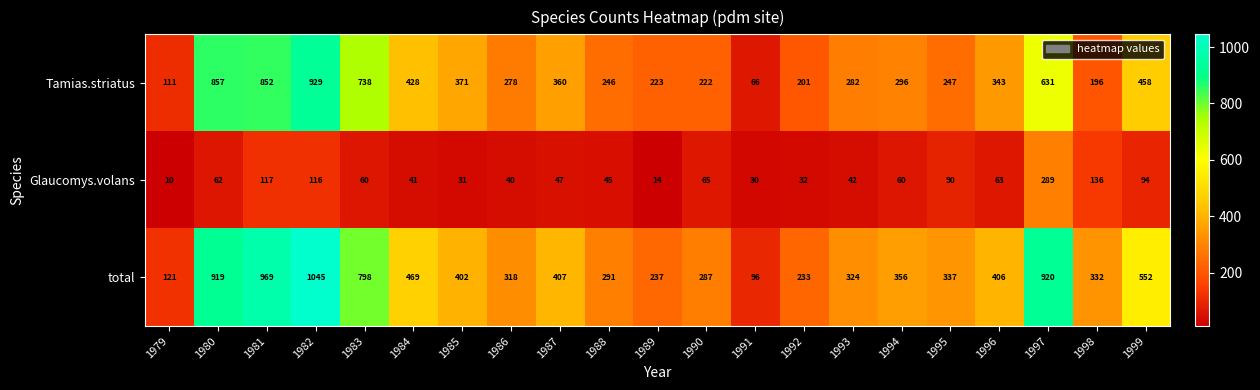

Between 1982 and 1994, which series saw the biggest shift?

total